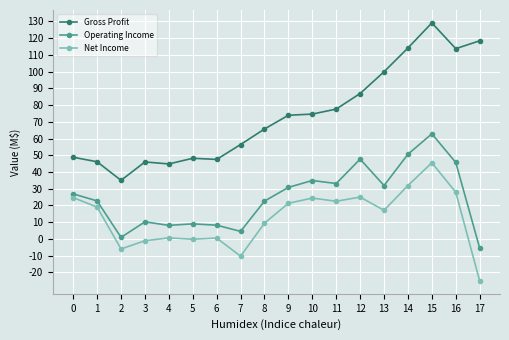

The value of Net Income at 8 is 9.4. True or false?

True